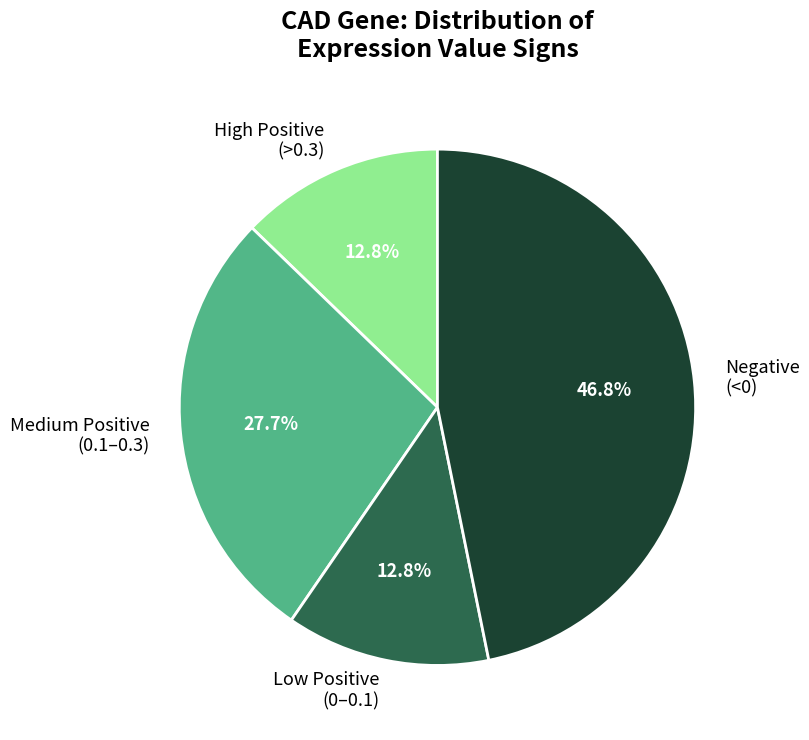

Which category has the biggest portion of the pie?

Negative (<0)